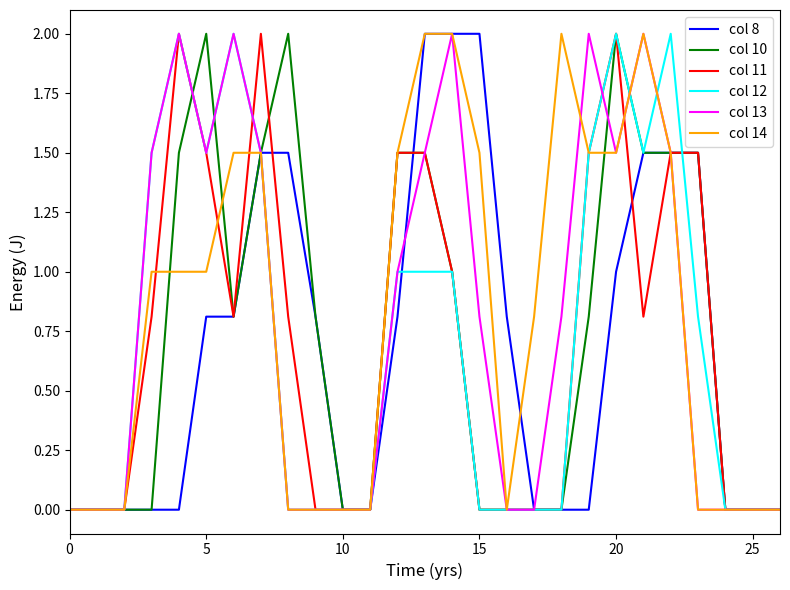

What is the greatest value displayed?

2.0